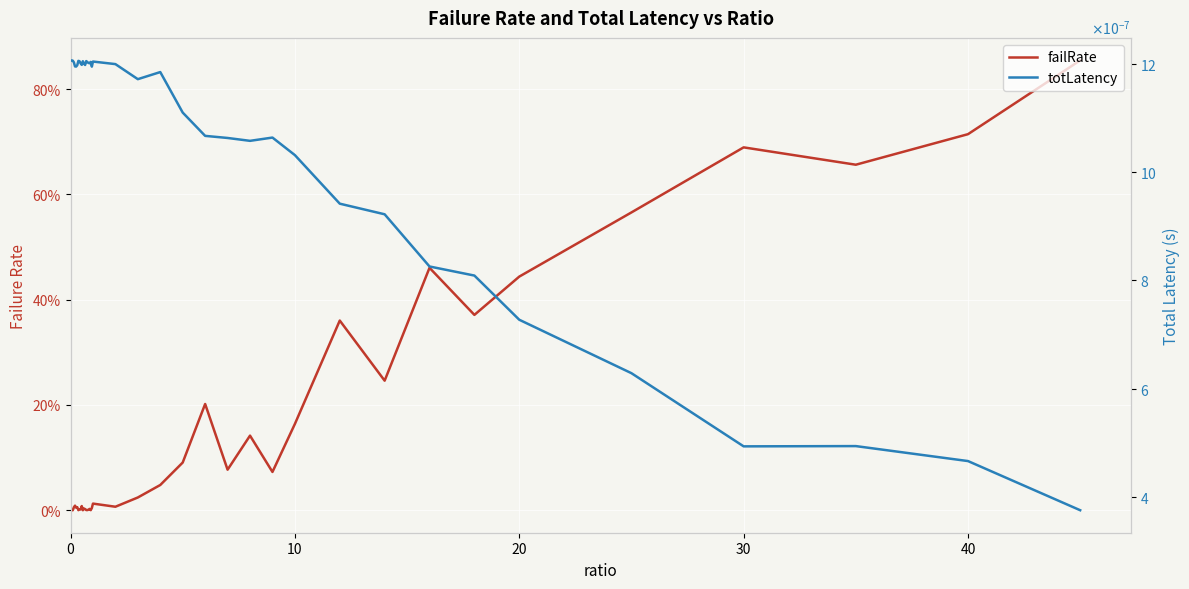

Which series changed the most between 0 and 10?

failRate